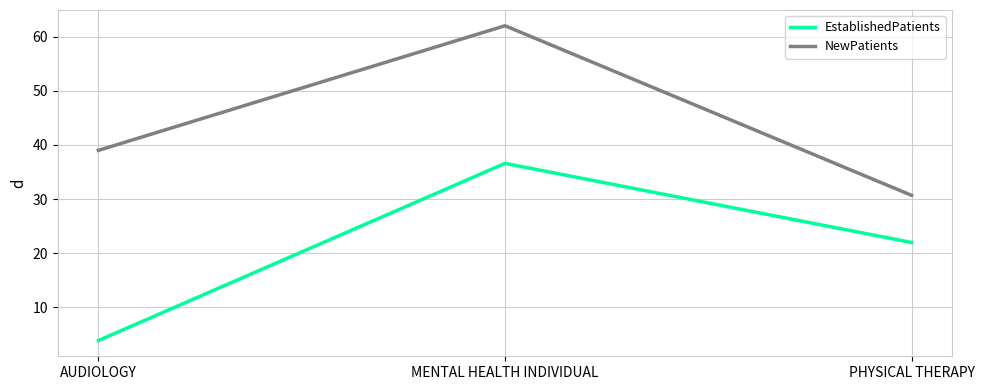

What is the total value across all series at AUDIOLOGY?

42.9